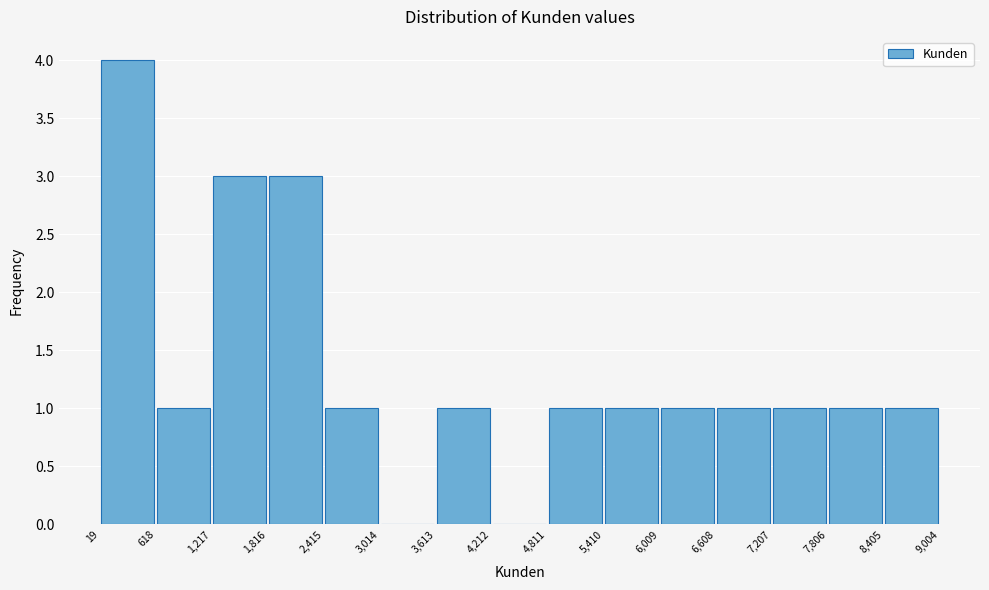

Reading left to right, transcribe this chart: for each bar, give the range it covers on the x-axis and its height. The values are not printed on the chart, so give them approximately, as read against the axis.

19 to 618: 4
618 to 1,217: 1
1,217 to 1,816: 3
1,816 to 2,415: 3
2,415 to 3,014: 1
3,014 to 3,613: 0
3,613 to 4,212: 1
4,212 to 4,811: 0
4,811 to 5,410: 1
5,410 to 6,009: 1
6,009 to 6,608: 1
6,608 to 7,207: 1
7,207 to 7,806: 1
7,806 to 8,405: 1
8,405 to 9,004: 1